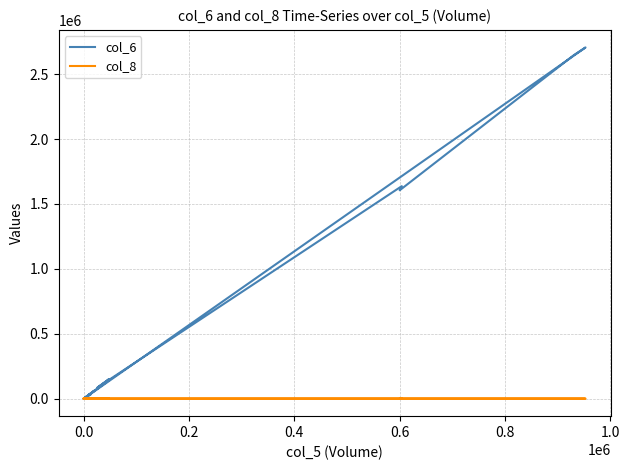

Where is the first local minimum for col_6?

0.6